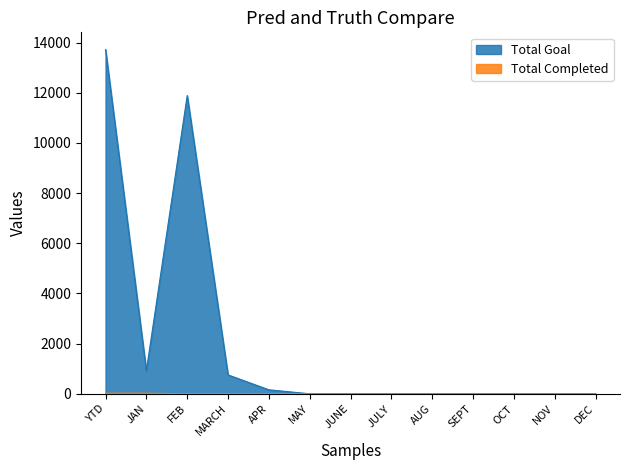

Reading right to left, extract all data points from this chart.

Total Goal: DEC=0	NOV=0	OCT=0	SEPT=0	AUG=0	JULY=0	JUNE=0	MAY=0	APR=159	MARCH=753	FEB=11888	JAN=921	YTD=13721
Total Completed: DEC=0	NOV=0	OCT=0	SEPT=0	AUG=0	JULY=0	JUNE=0	MAY=0	APR=0	MARCH=0	FEB=0	JAN=23	YTD=23